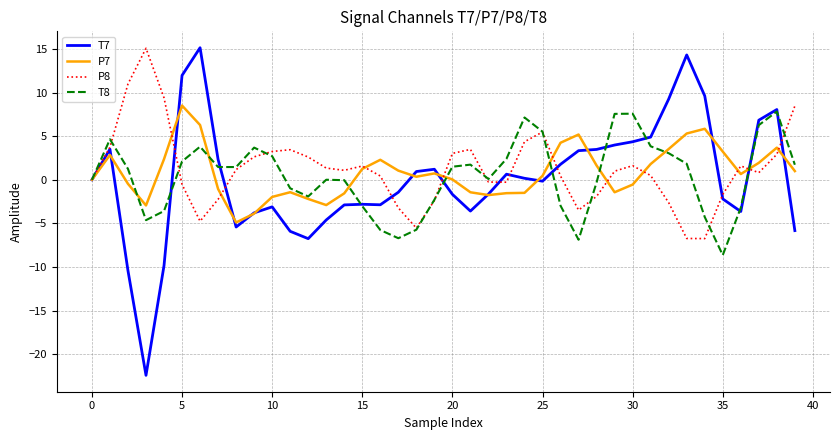

What is the minimum value for P8?

-6.7